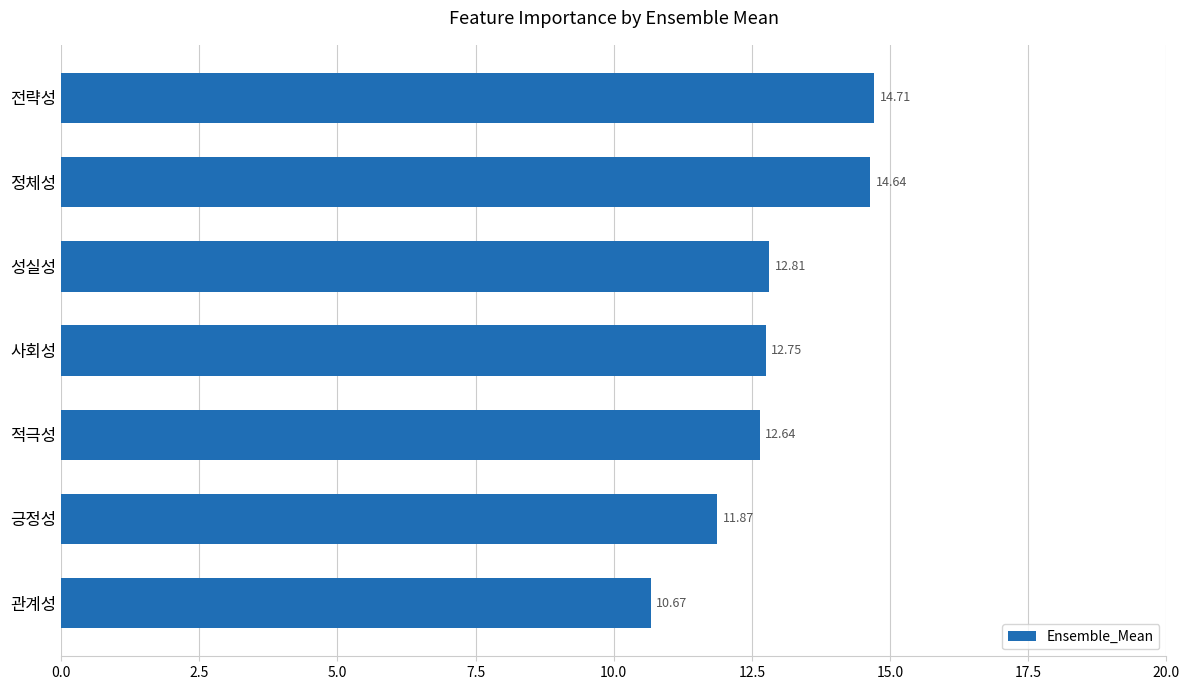

What is the difference between the maximum and minimum values?

4.0